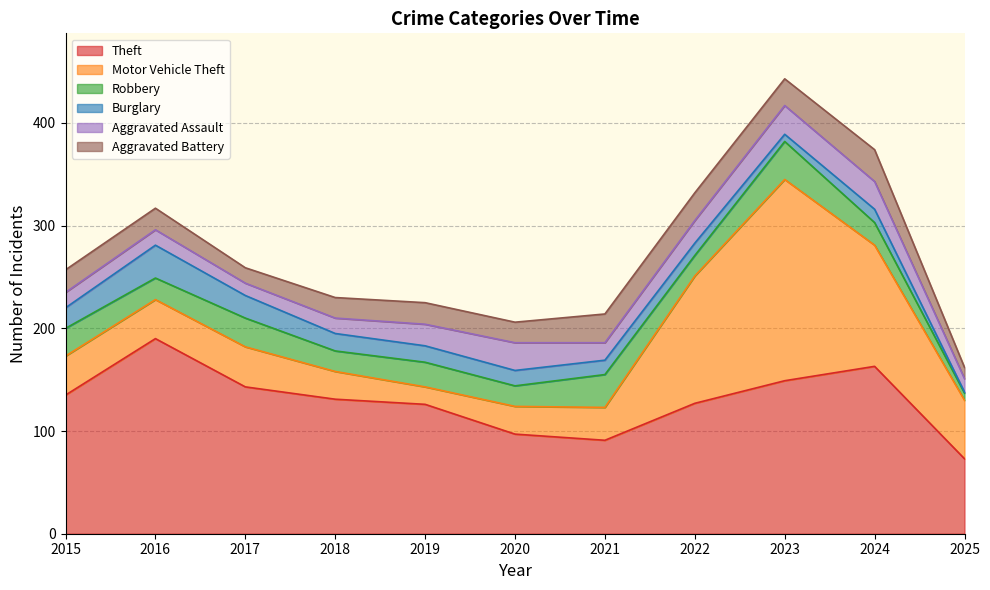

At which label does Robbery reach its peak?

2023